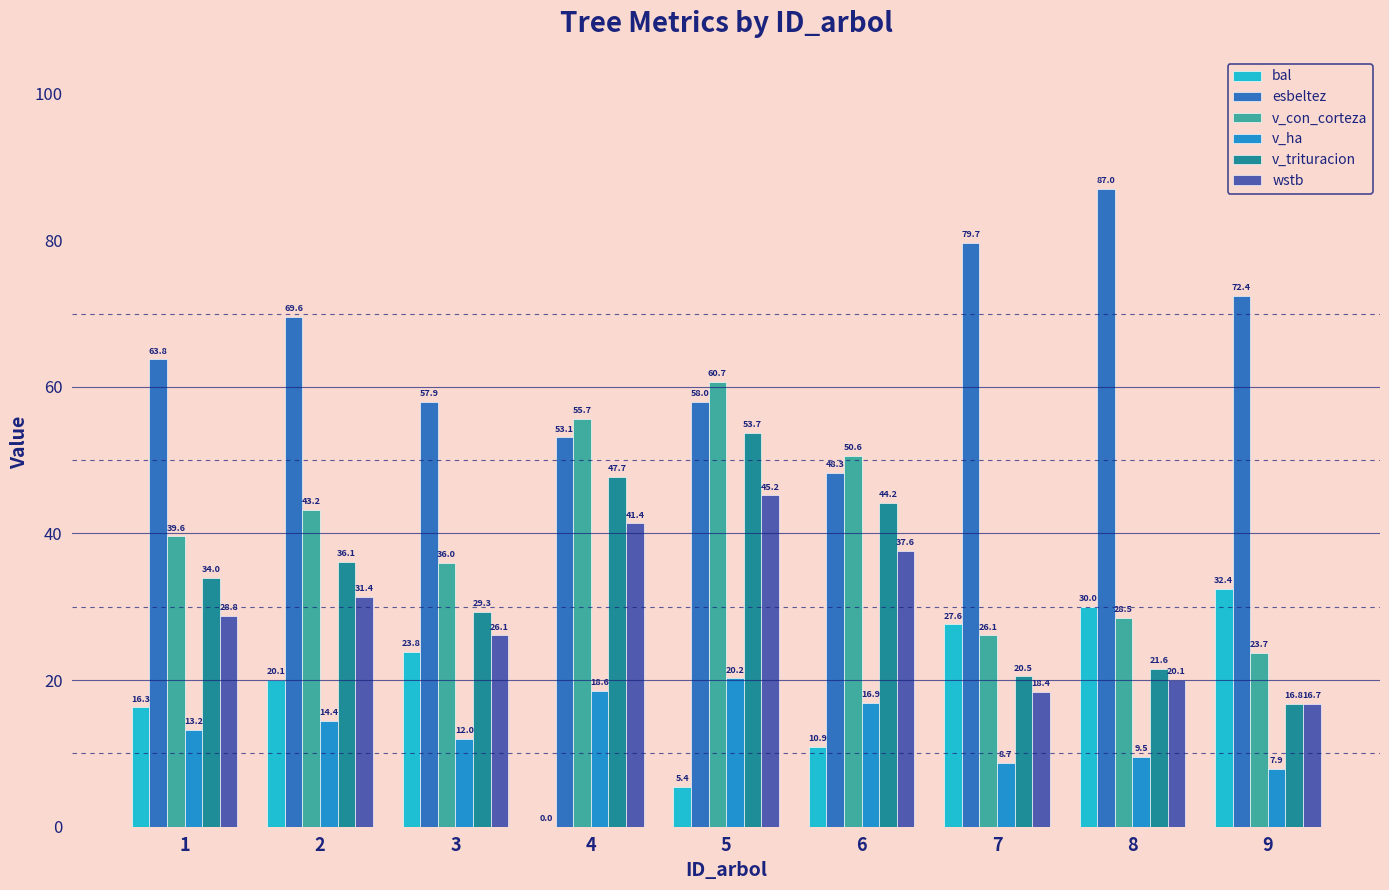

What are all the series names shown in the legend?

bal, esbeltez, v_con_corteza, v_ha, v_trituracion, wstb